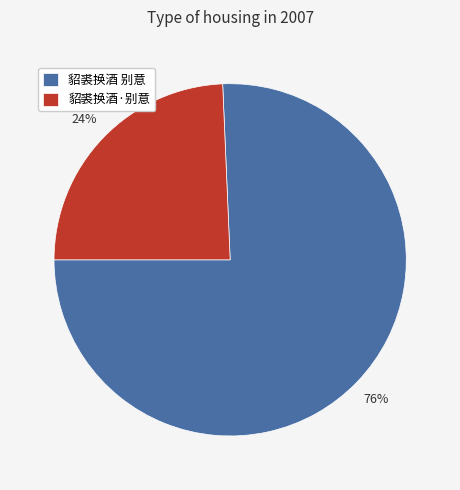

Is 貂裘换酒·别意 the majority of the pie?

No